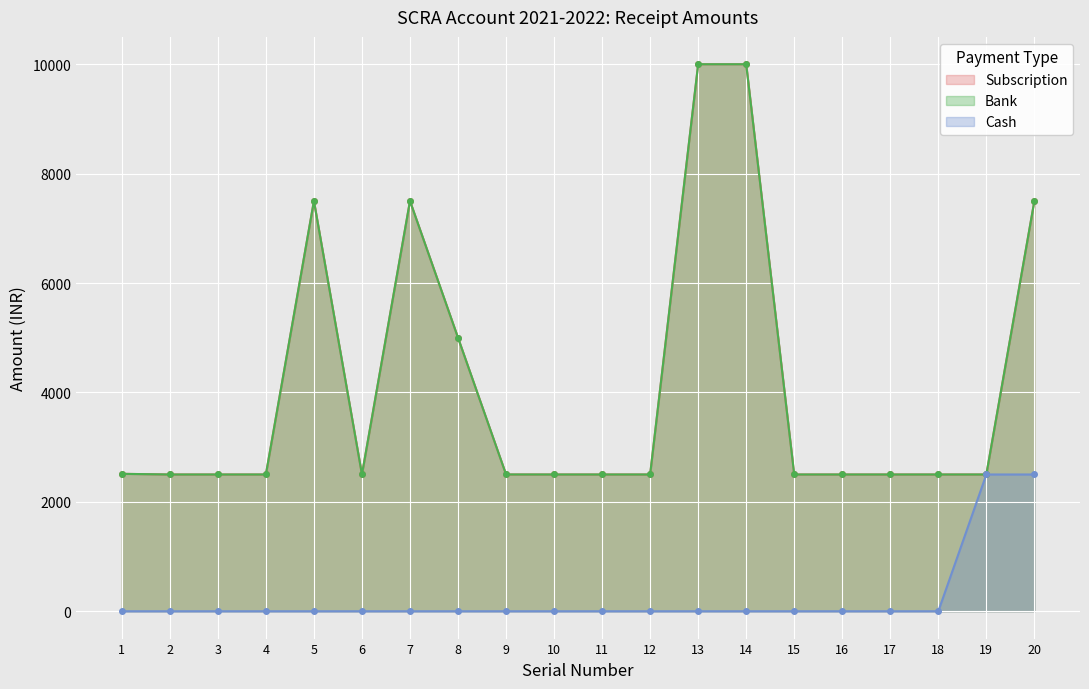

Is it true that Bank equals 1042.5 at 9?

False